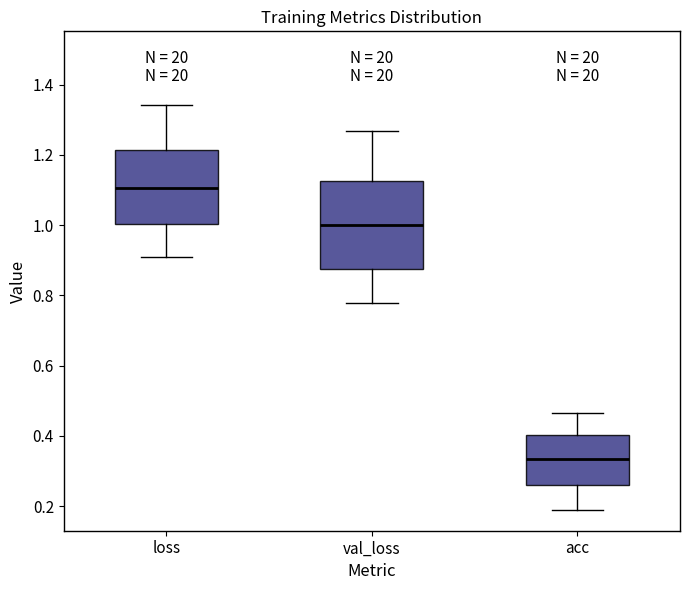

Which box has the highest median line?

loss